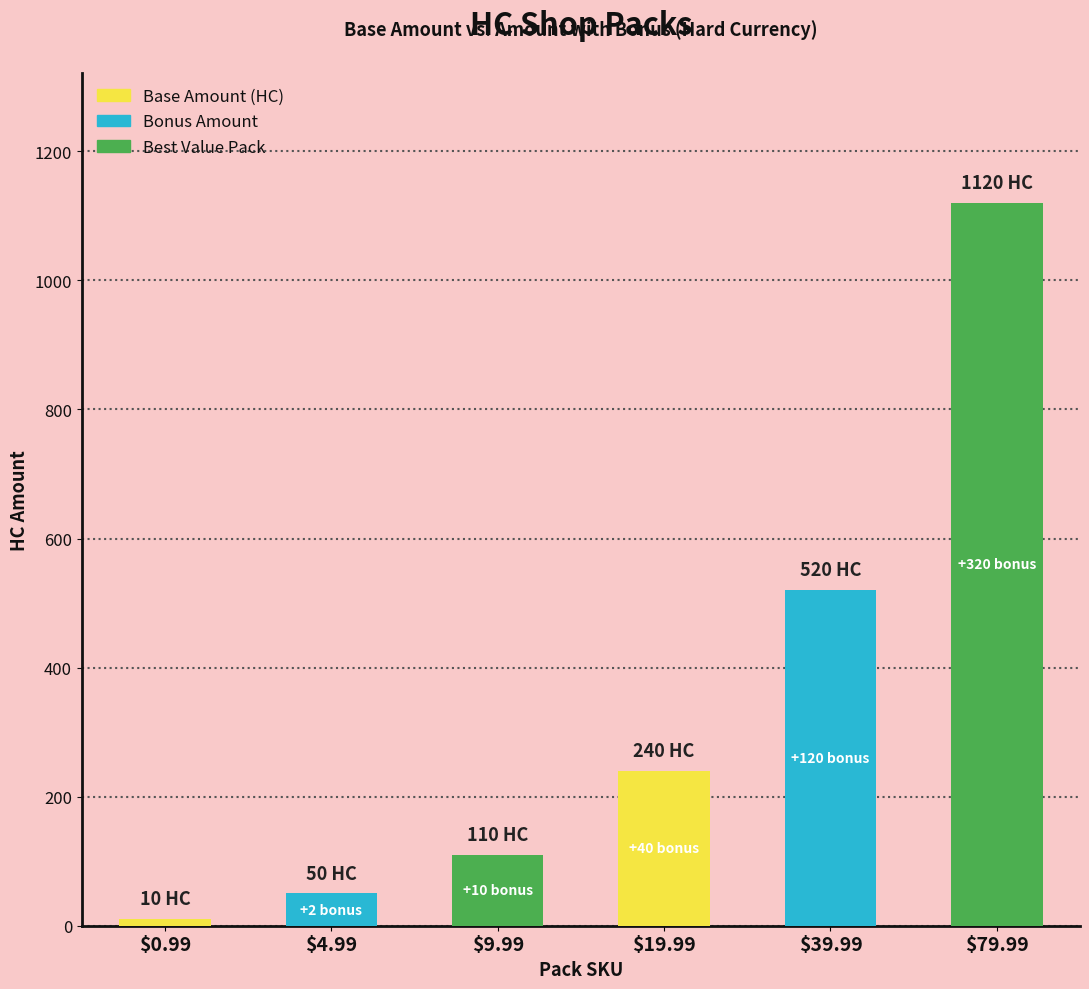

Which label corresponds to the smallest value in the chart?

$0.99